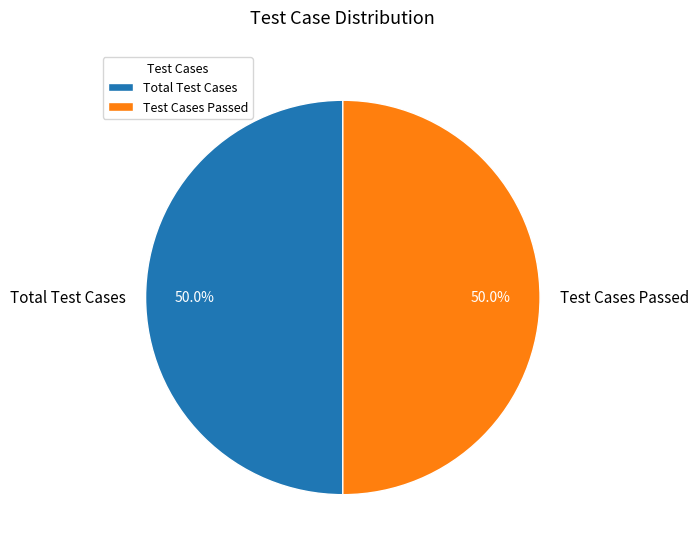

Approximately how many times larger is the value at Test Cases Passed compared to Total Test Cases?

1.0